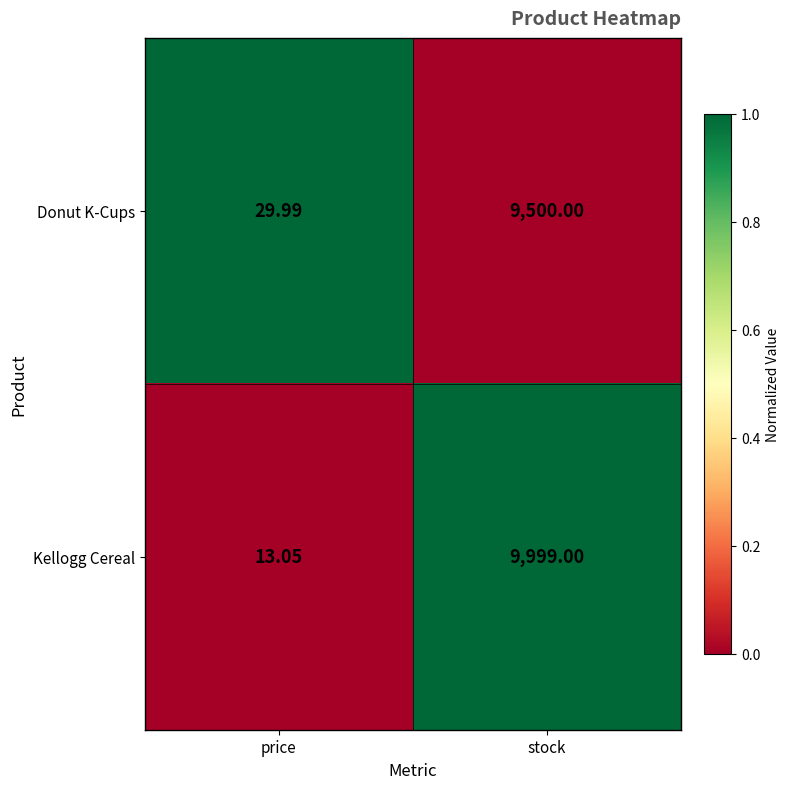

Which series changed the most between price and stock?

Kellogg Cereal